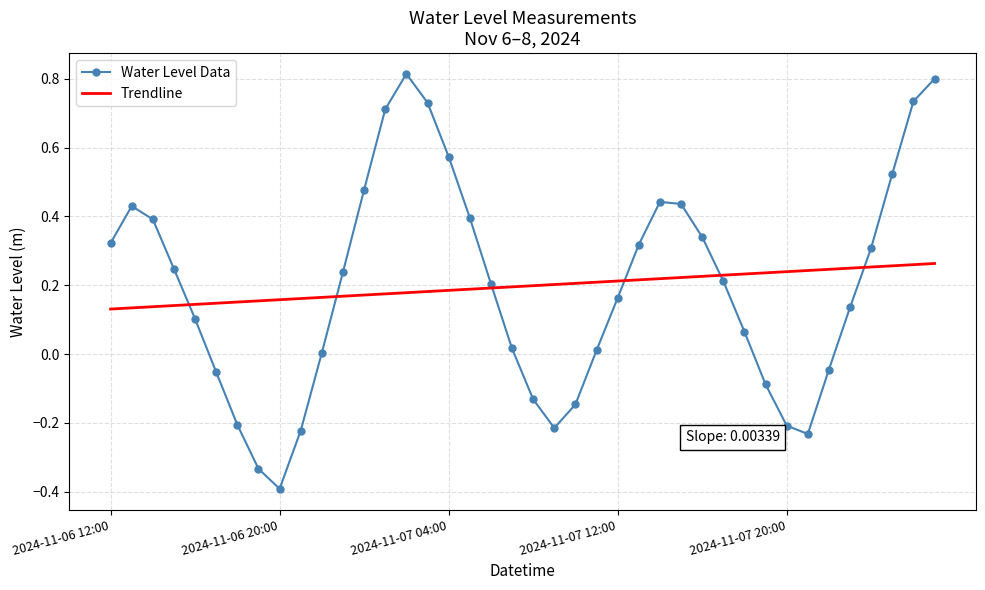

What is the minimum value shown in the chart?

-0.4